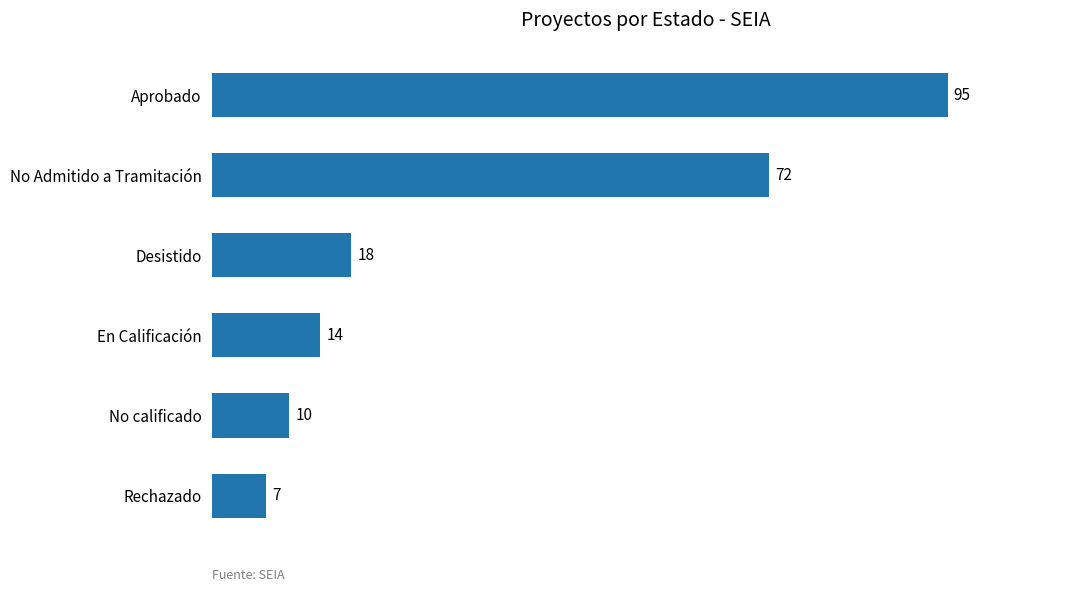

Reading top to bottom, list all the values displayed in this chart.

Aprobado=95	No Admitido a Tramitación=72	Desistido=18	En Calificación=14	No calificado=10	Rechazado=7